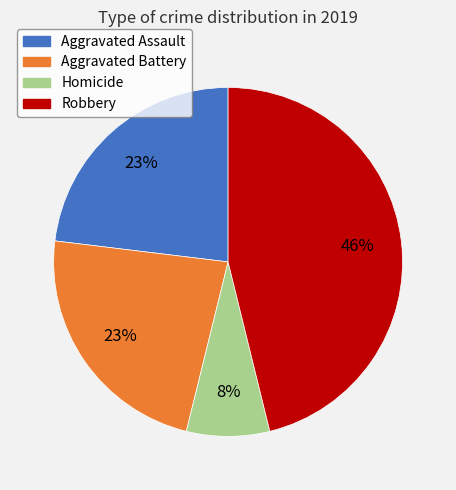

Which category has the smallest portion of the pie?

Homicide